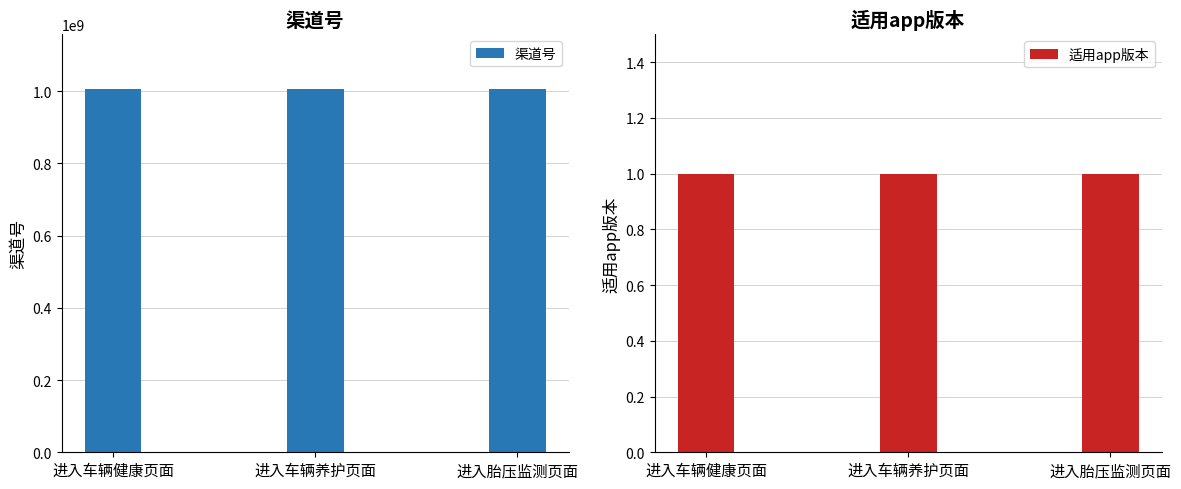

At which category is the sum across all series the highest?

进入车辆健康页面